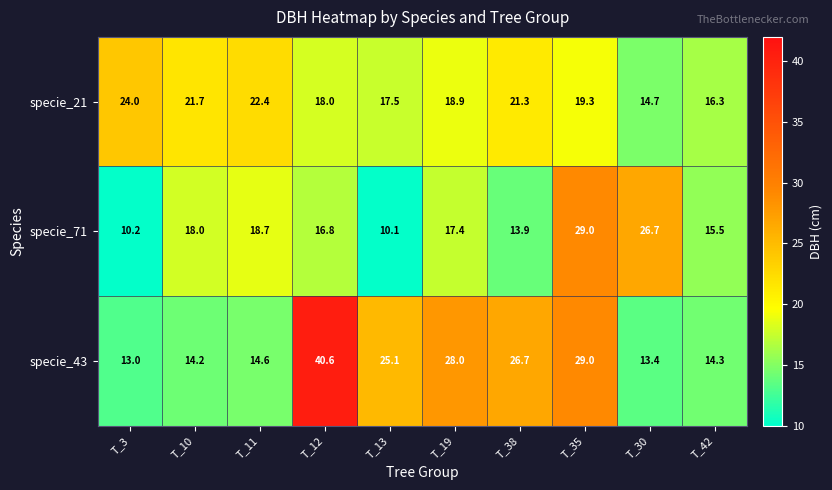

Reading left to right, extract all data points from this chart.

specie_21: T_3=24.0	T_10=21.7	T_11=22.4	T_12=18.0	T_13=17.5	T_19=18.9	T_38=21.3	T_35=19.3	T_30=14.7	T_42=16.3
specie_71: T_3=10.2	T_10=18.0	T_11=18.7	T_12=16.8	T_13=10.1	T_19=17.4	T_38=13.9	T_35=29.0	T_30=26.7	T_42=15.5
specie_43: T_3=13.0	T_10=14.2	T_11=14.6	T_12=40.6	T_13=25.1	T_19=28.0	T_38=26.7	T_35=29.0	T_30=13.4	T_42=14.3